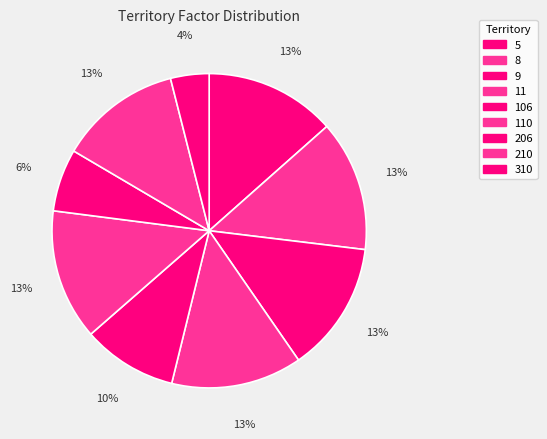

How many slices are in this pie chart?

9